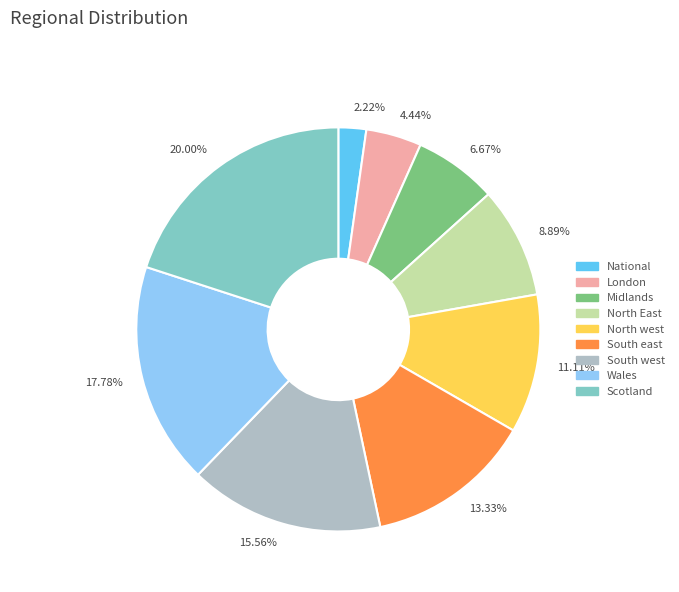

How many segments does this pie chart have?

9